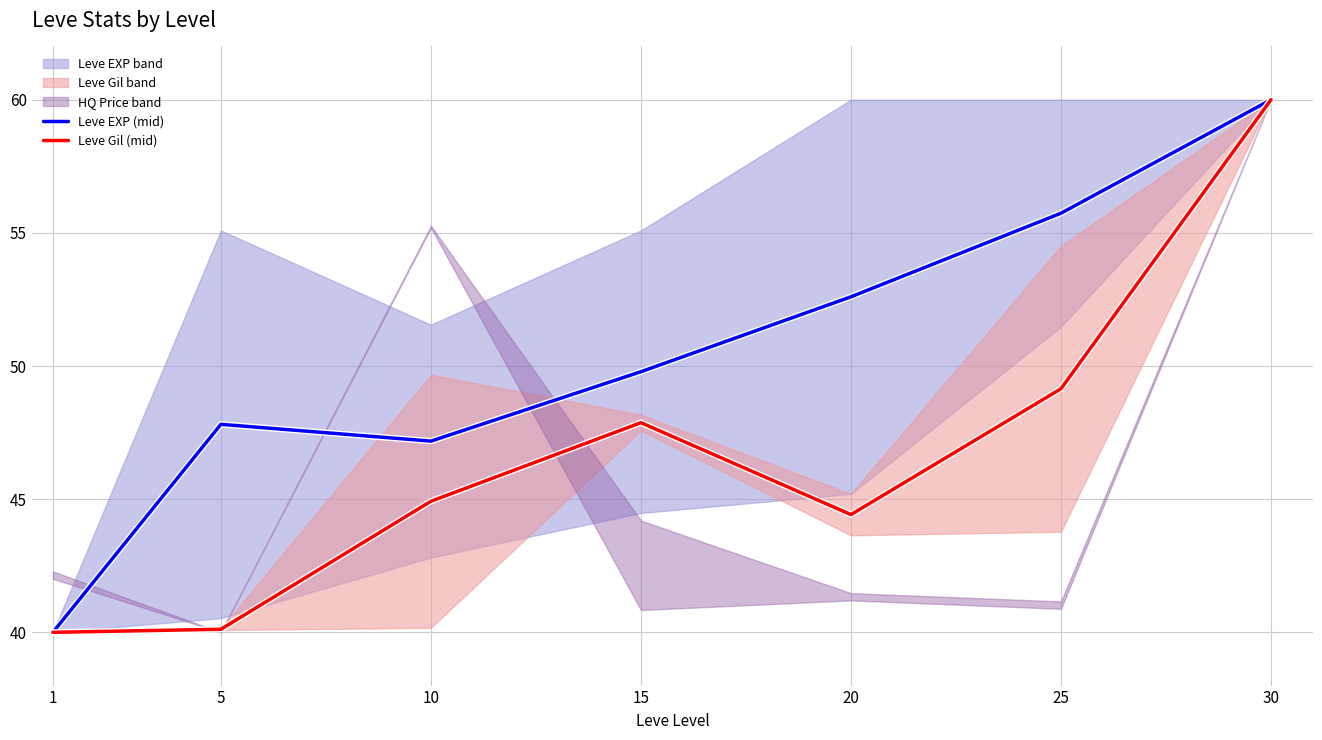

How many lines are shown in the chart?

2